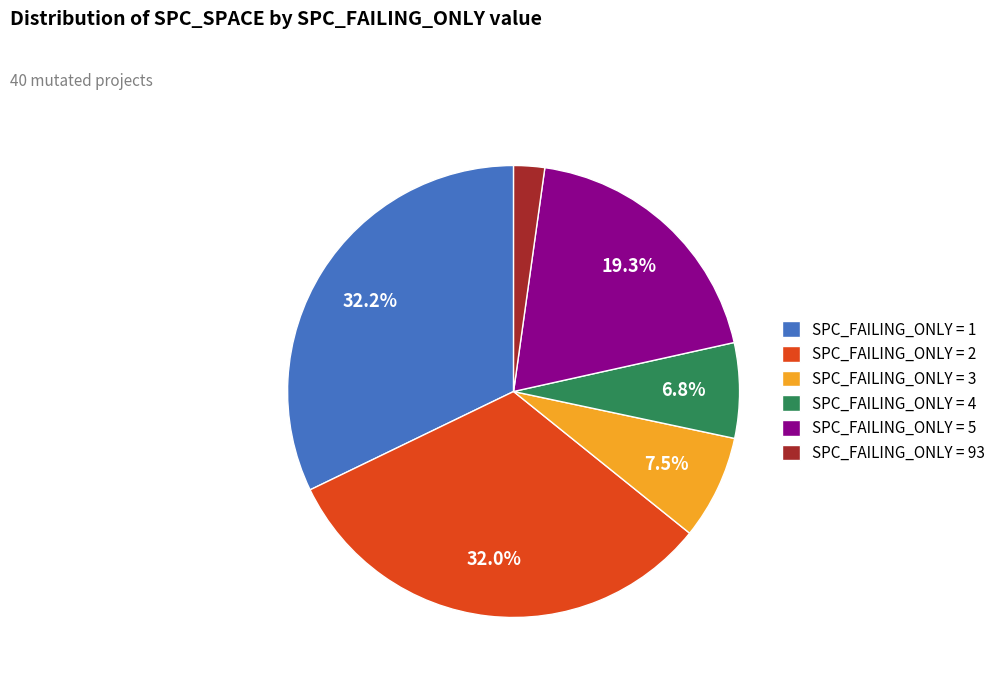

Is there a majority slice in this chart?

No